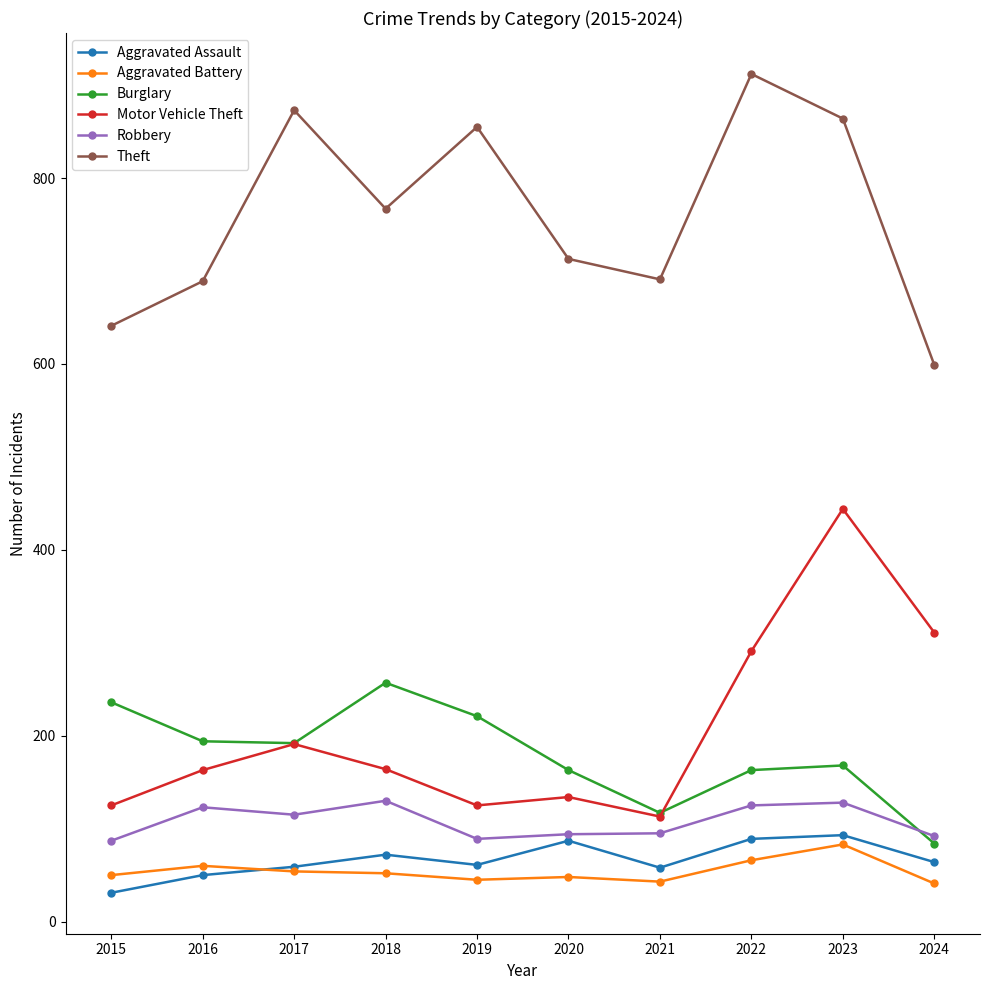

Does the chart have visible grid lines?

No